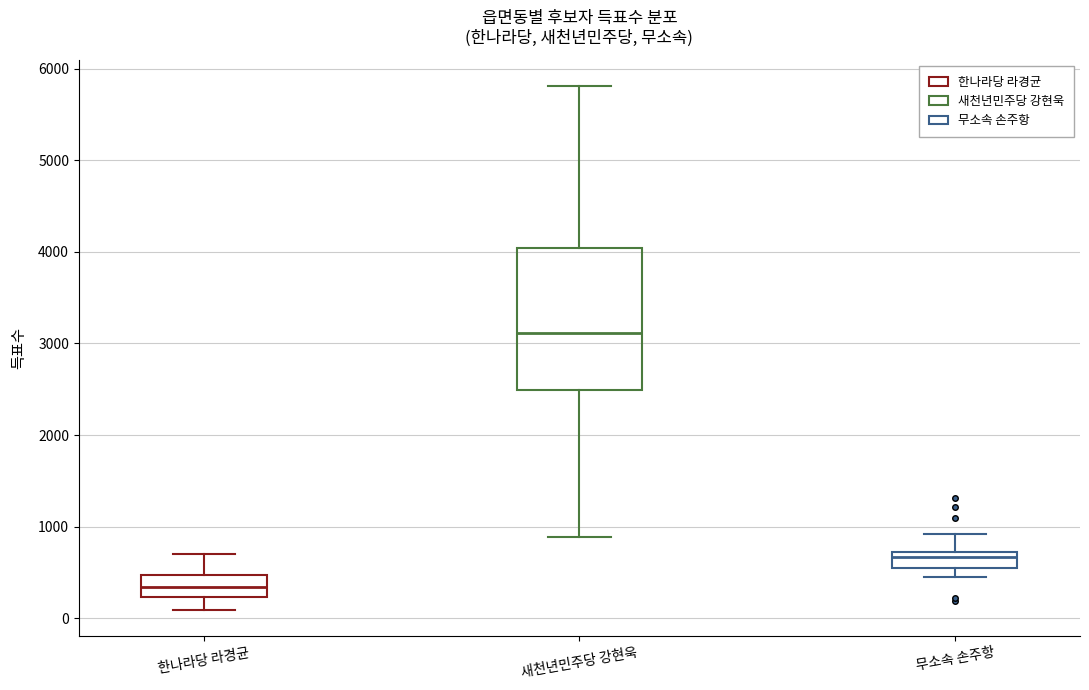

Which box's median line is the lowest?

한나라당 라경균